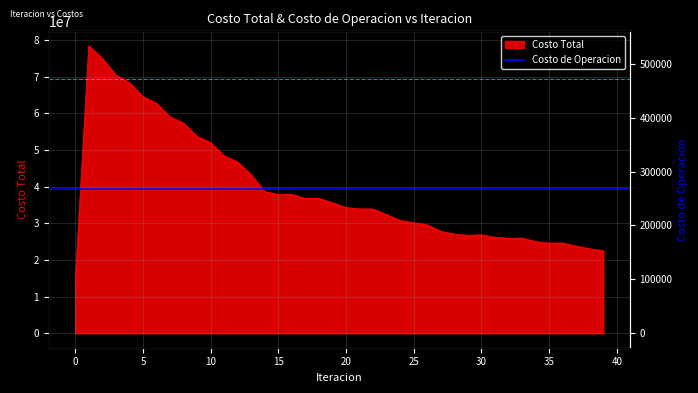

What is the ratio of the value at 34 to the value at 17?

0.7